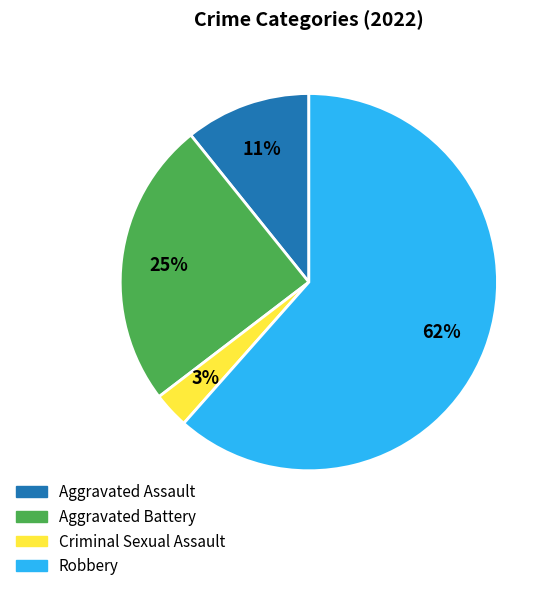

To the nearest percent, what is the difference between the largest and smallest slice percentages?

58%